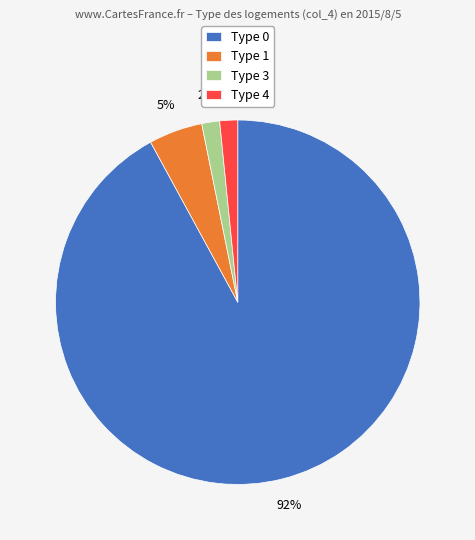

To the nearest percent, what is the average slice percentage?

25%